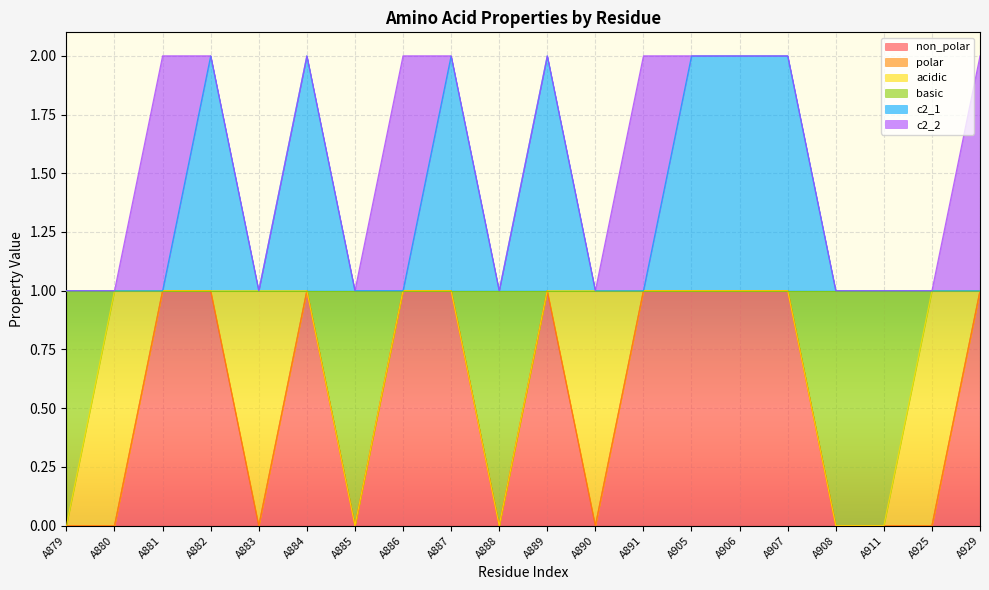

Does the chart display data point markers on the line(s)?

No